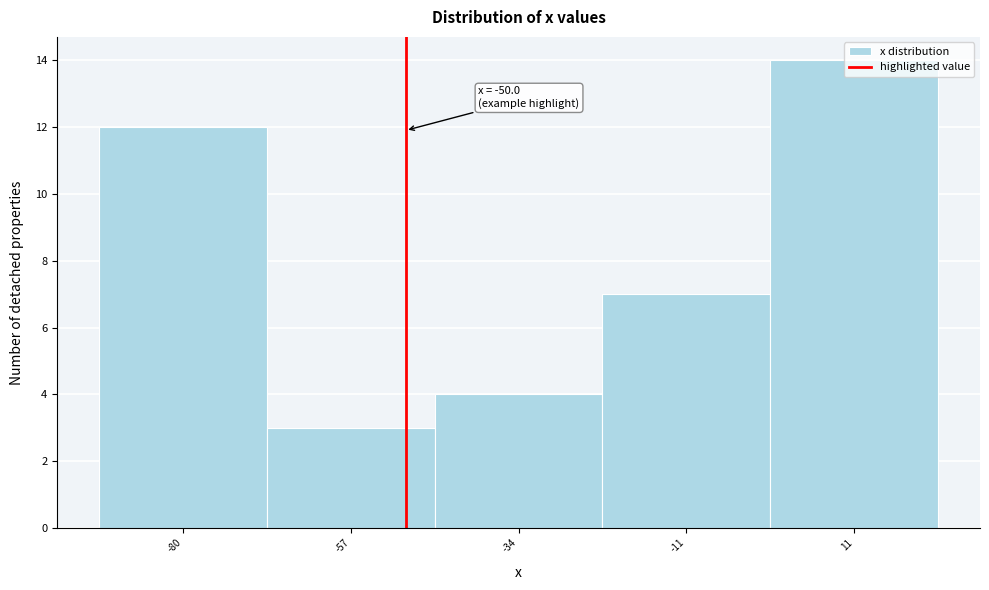

Over which range of the x-axis is the bar tallest?

0 to 23